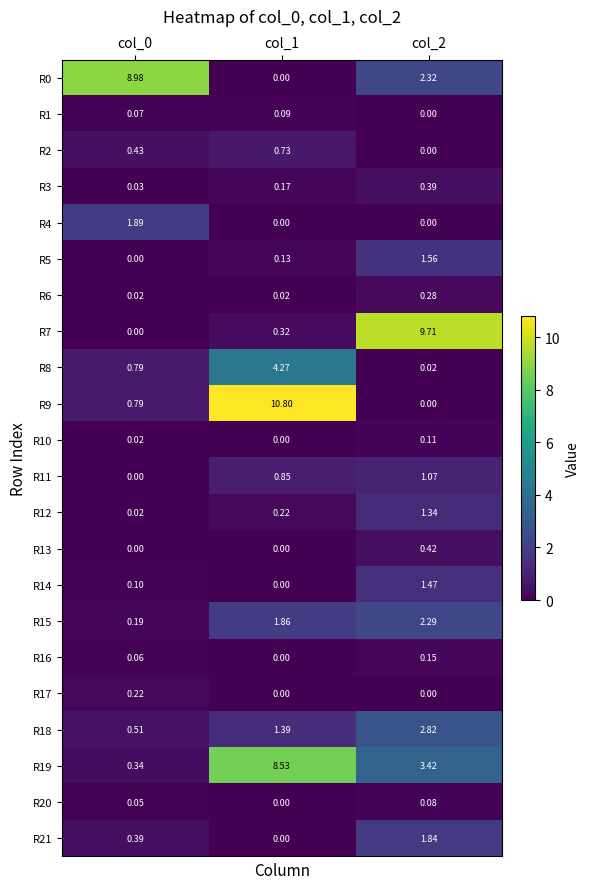

What is the total value across all series at col_2?

29.3